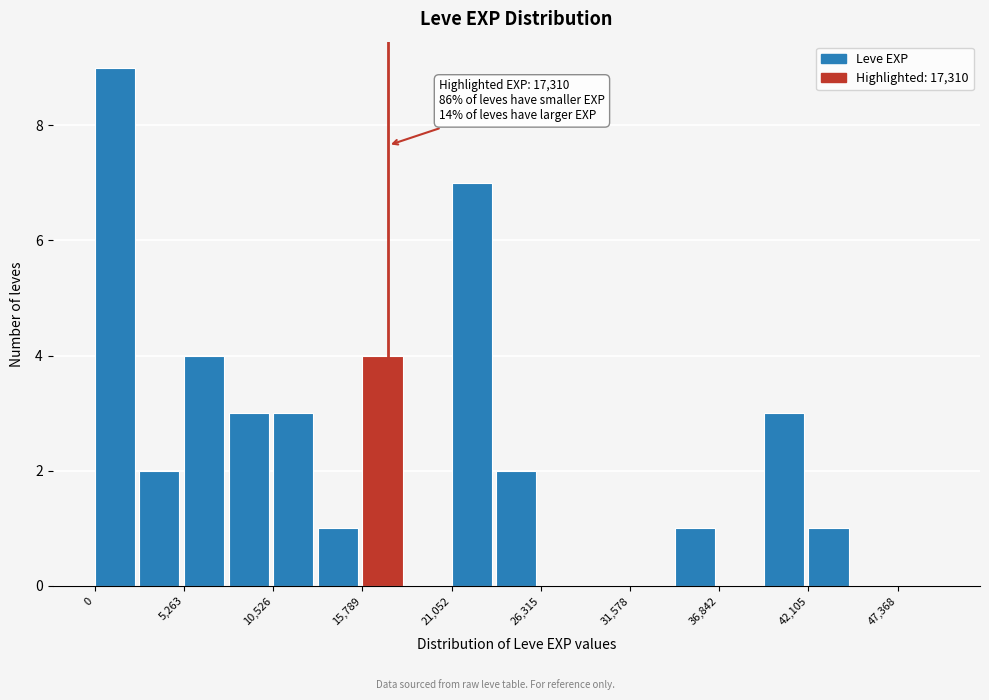

Read against the x-axis, roughly where is the centre of the tallest bar?

1000